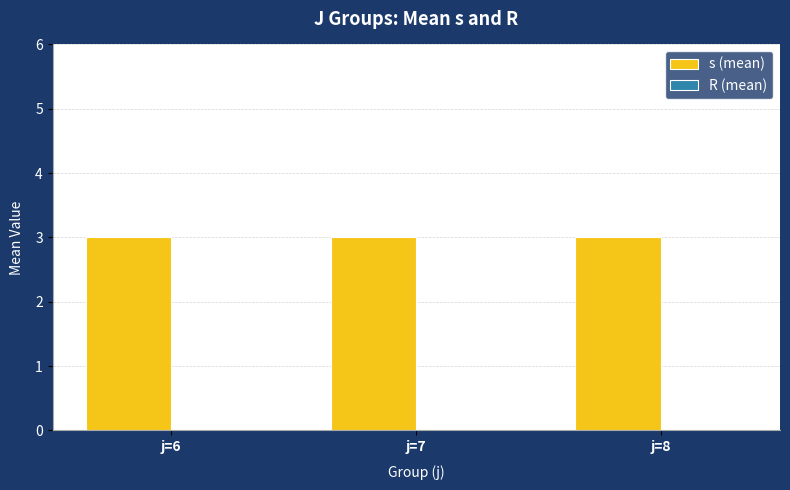

How many series are shown in this chart?

2